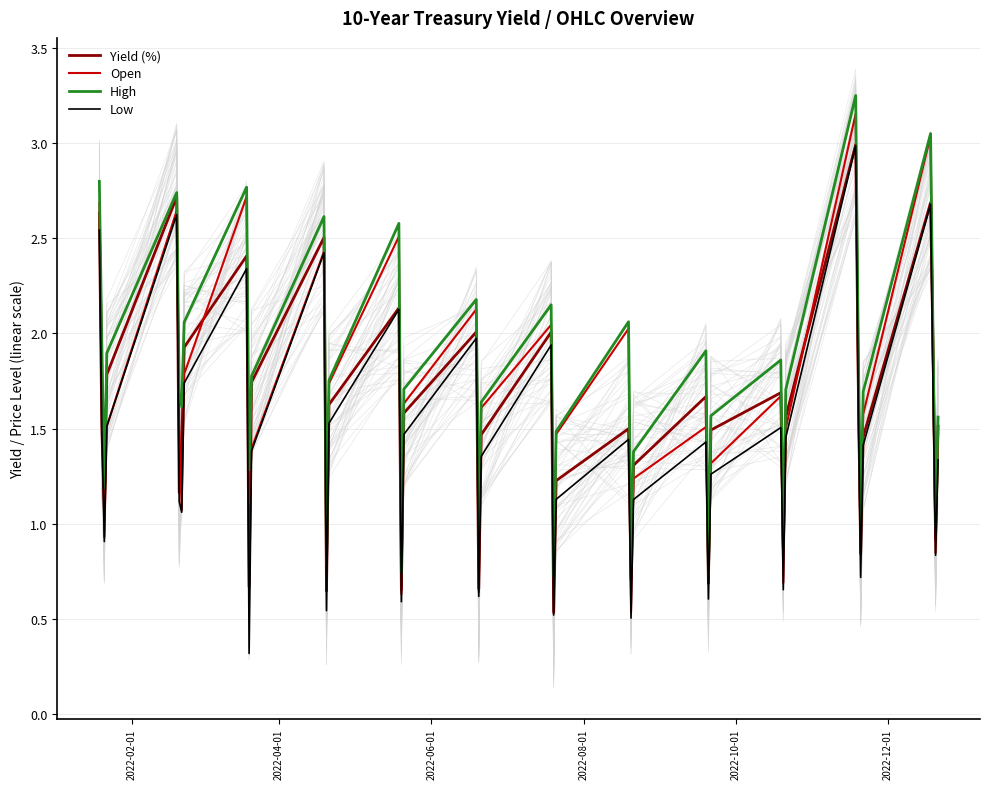

Does the chart display data point markers on the line(s)?

No